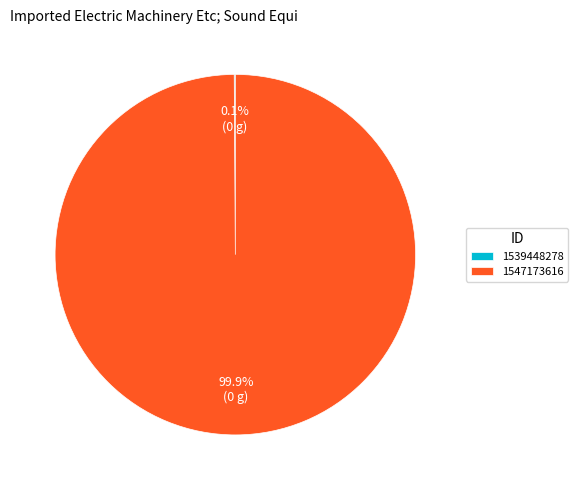

What is the majority slice?

1547173616